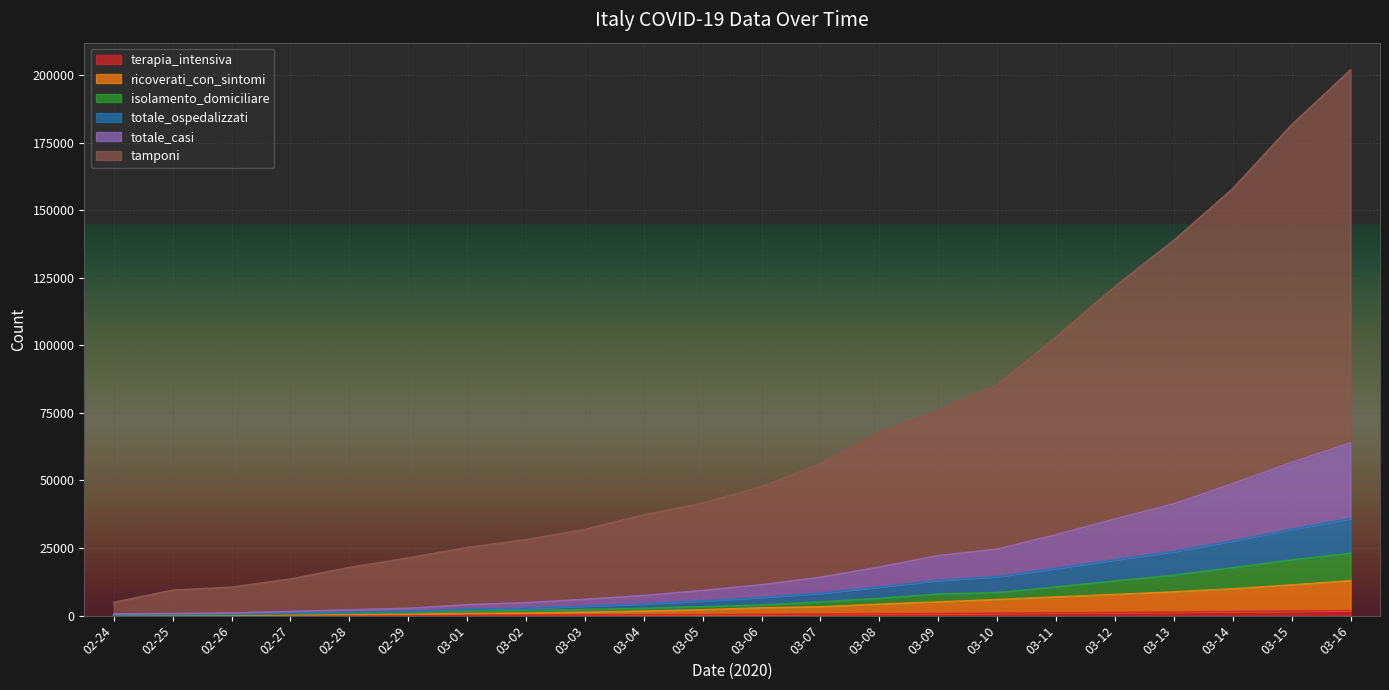

The tamponi series shows 20044 at 03-05. True or false?

False